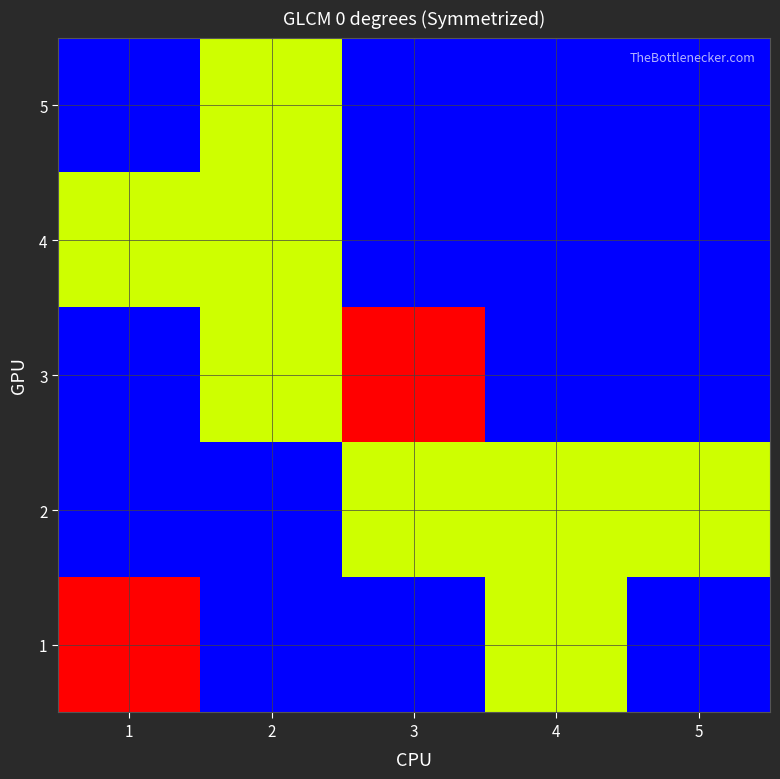

Reading left to right, extract all data points from this chart.

1: 1=2	2=0	3=0	4=1	5=0
2: 1=0	2=0	3=1	4=1	5=1
3: 1=0	2=1	3=2	4=0	5=0
4: 1=1	2=1	3=0	4=0	5=0
5: 1=0	2=1	3=0	4=0	5=0